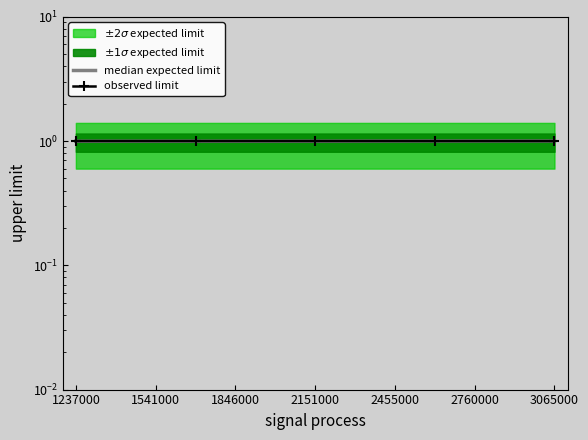

At which category is the sum across all series the highest?

2151000